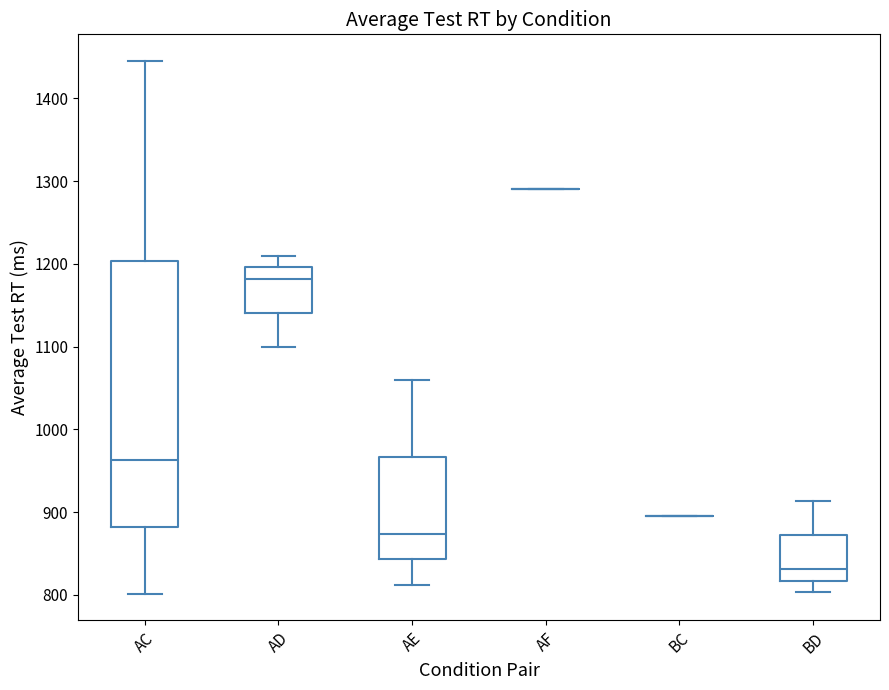

Where does the lower whisker of the box for AE end on the y-axis? The values are not printed on the chart, so give them approximately, as read against the axis.

810